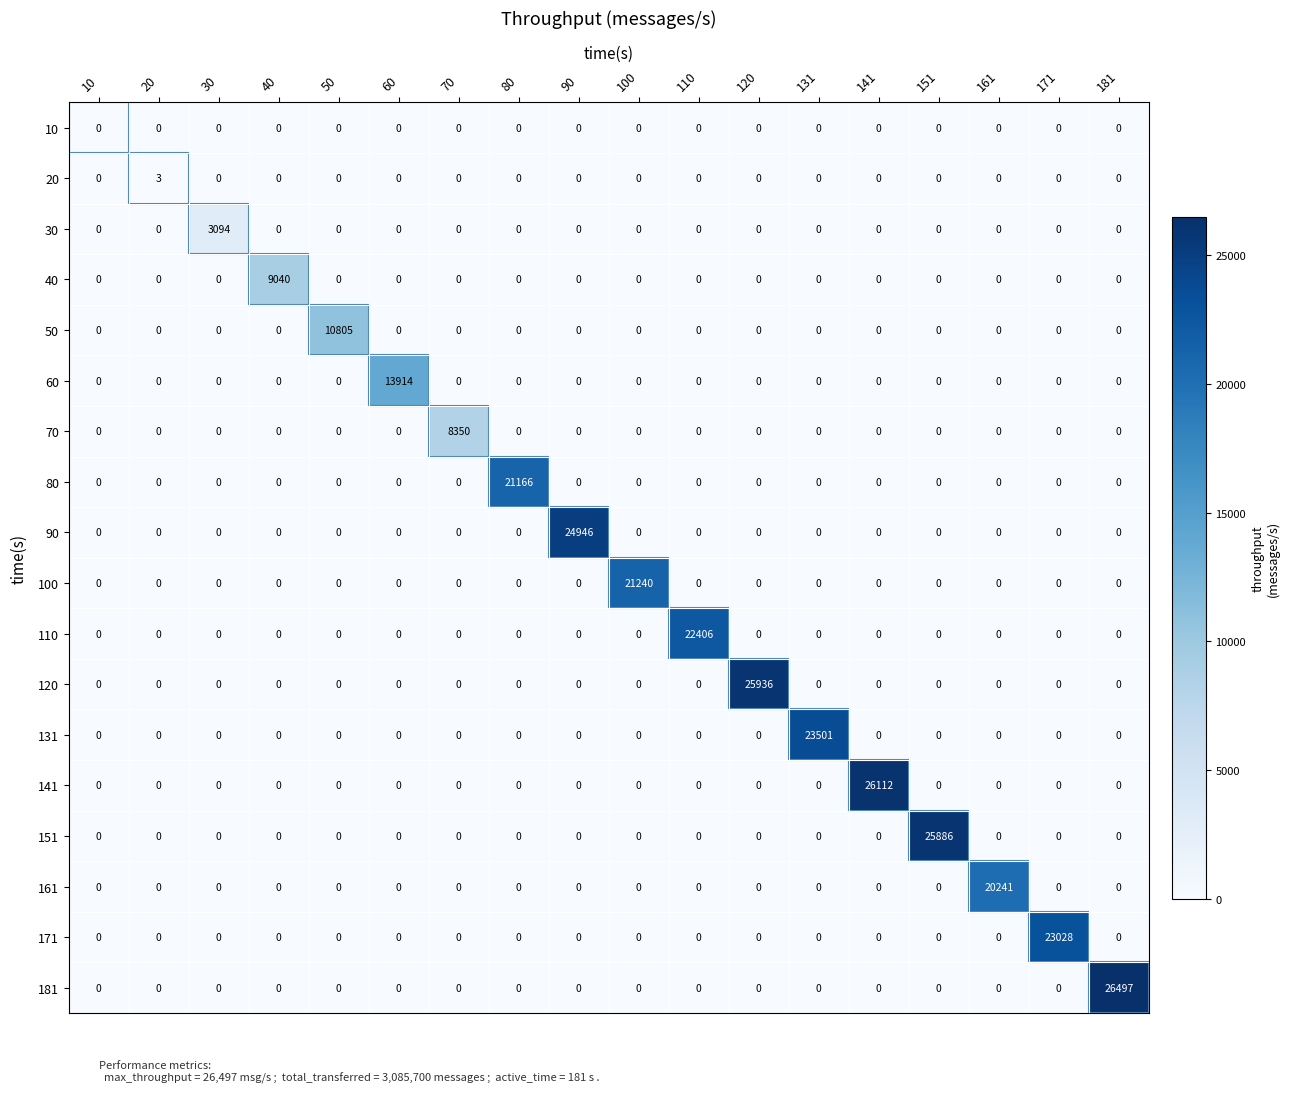

Which series has the largest total across all categories?

181